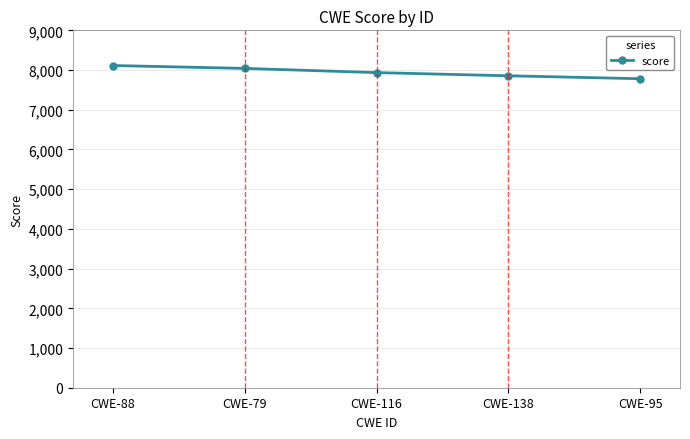

Which label corresponds to the largest value in the chart?

CWE-88